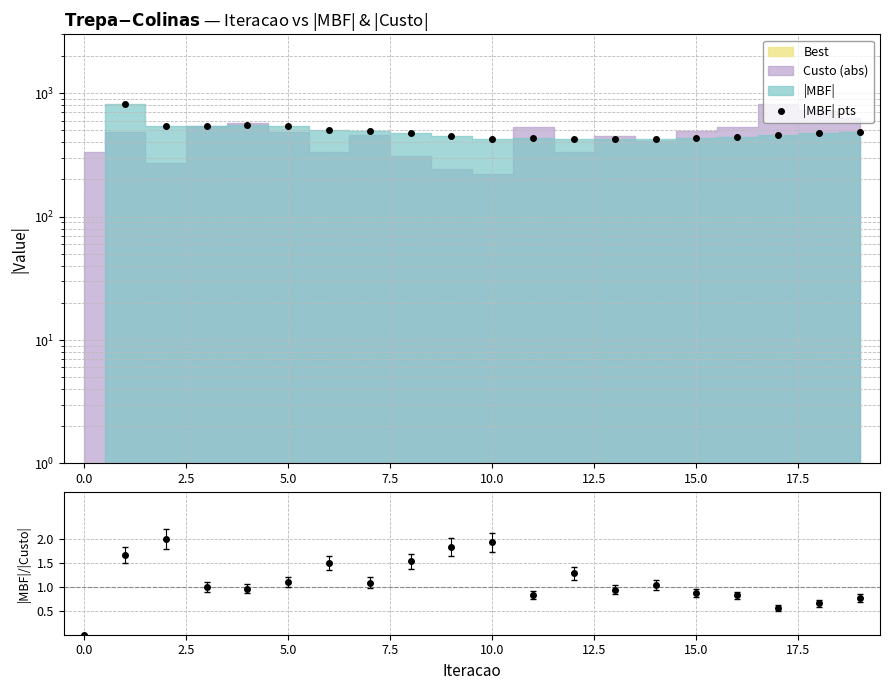

What is the difference between the second highest and minimum values in the |MBF|/|Custo| series?

1.9